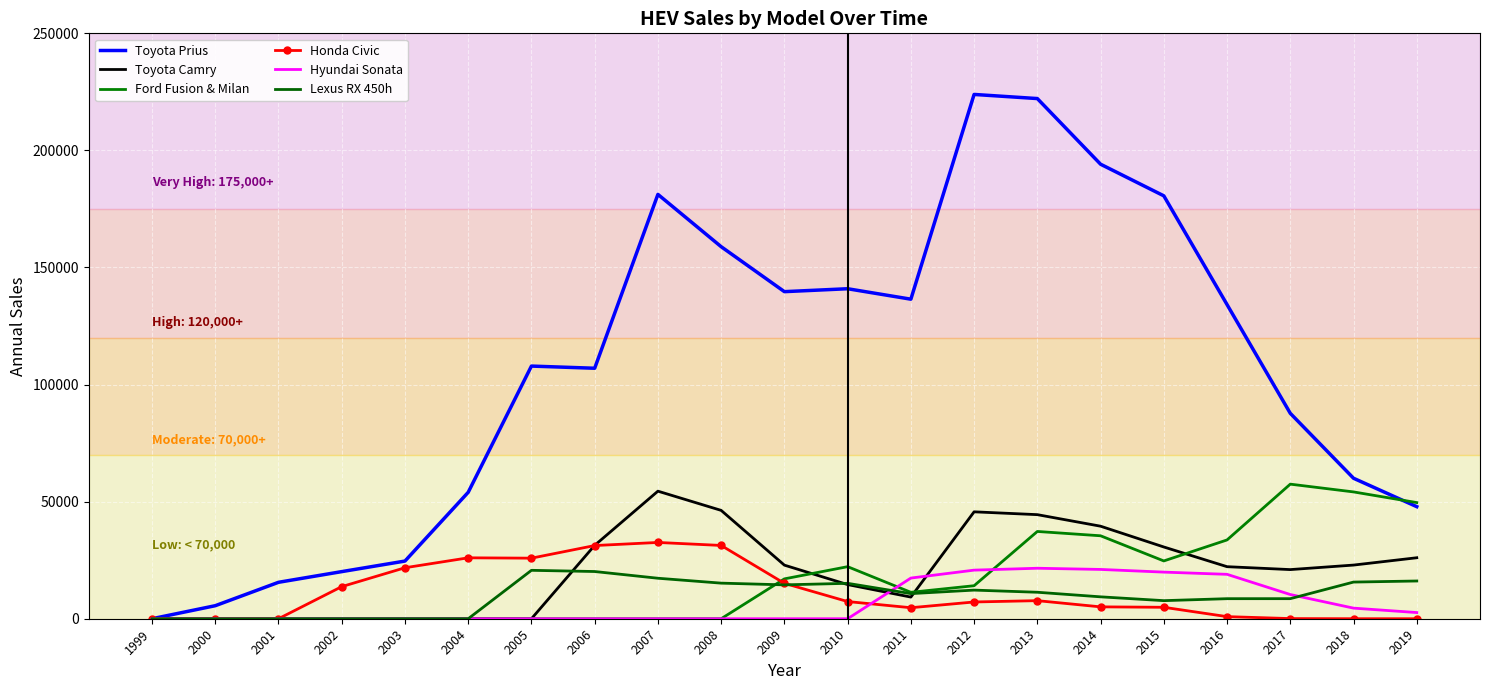

How many data points in Lexus RX 450h are less than 10723?

10